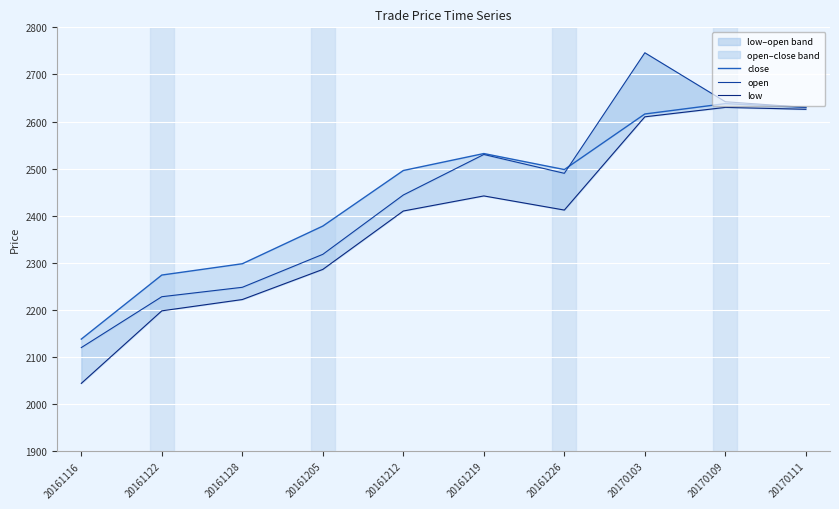

Between 20161212 and 20170109, which series saw the biggest shift?

low